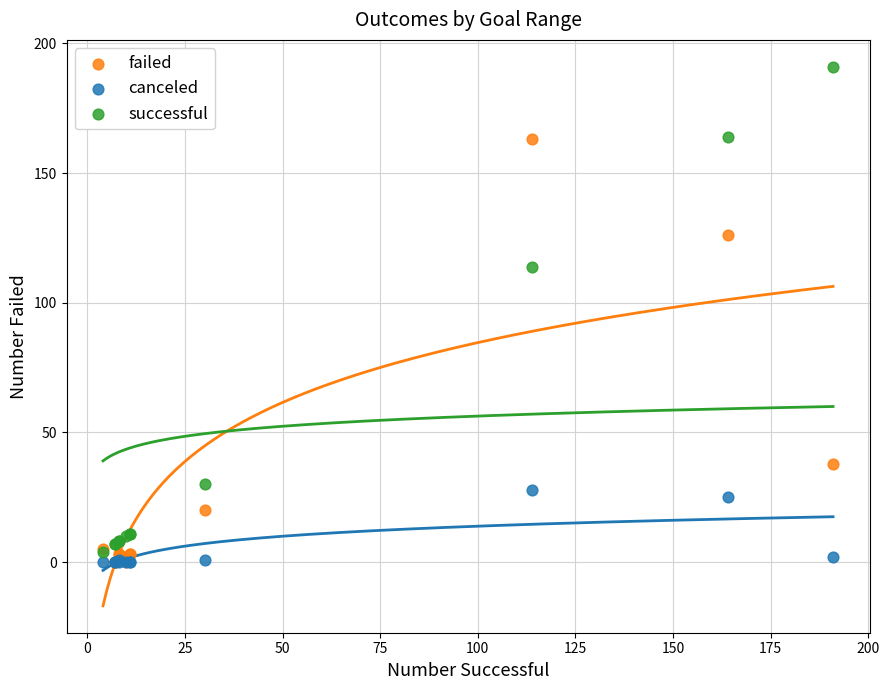

Across all series, what Y value is closest to 95?

114